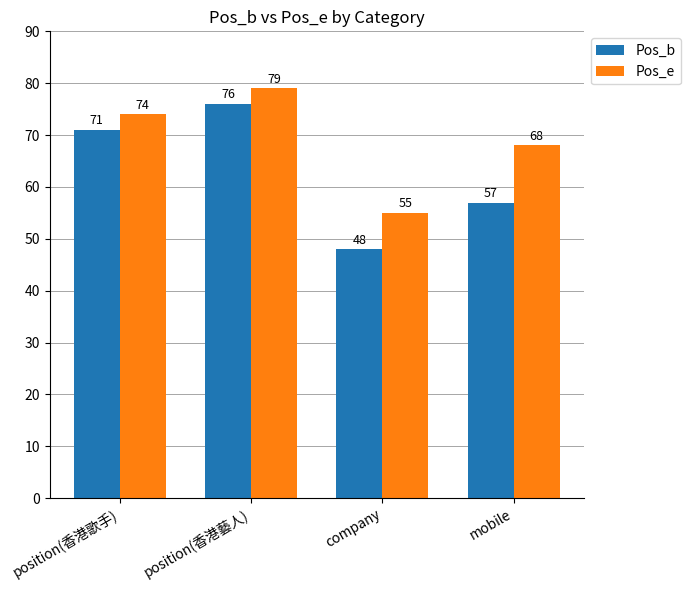

What is the spread (max minus min) of values at mobile?

11